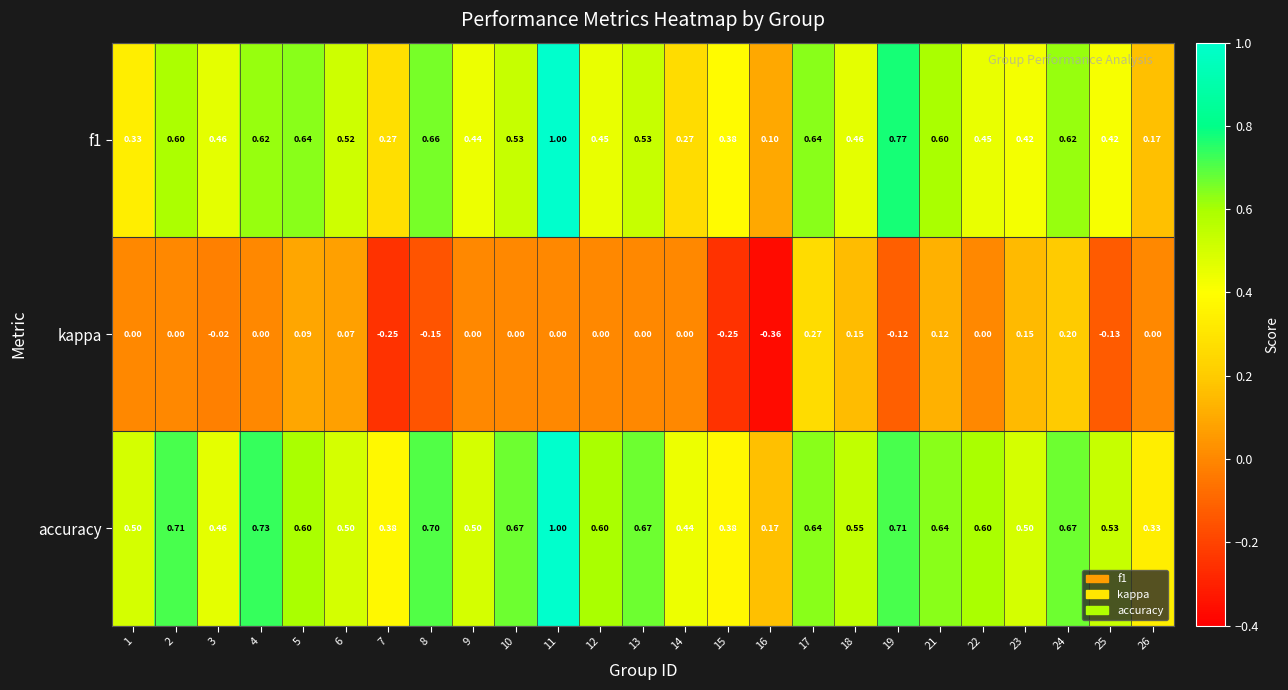

Which series has the largest total across all categories?

accuracy